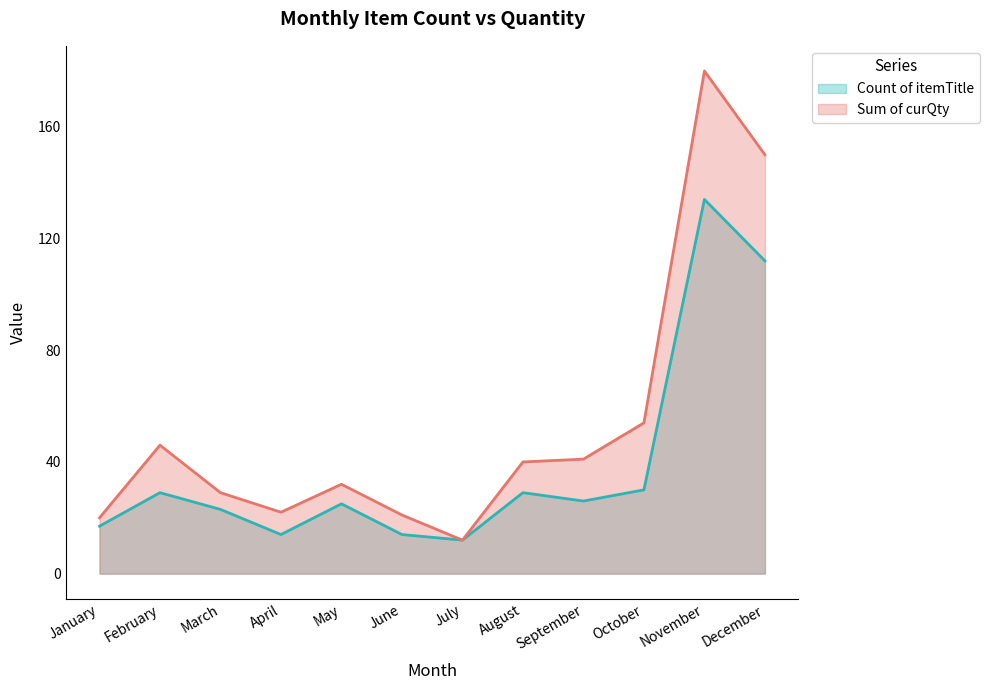

Count the number of data series in this chart.

2